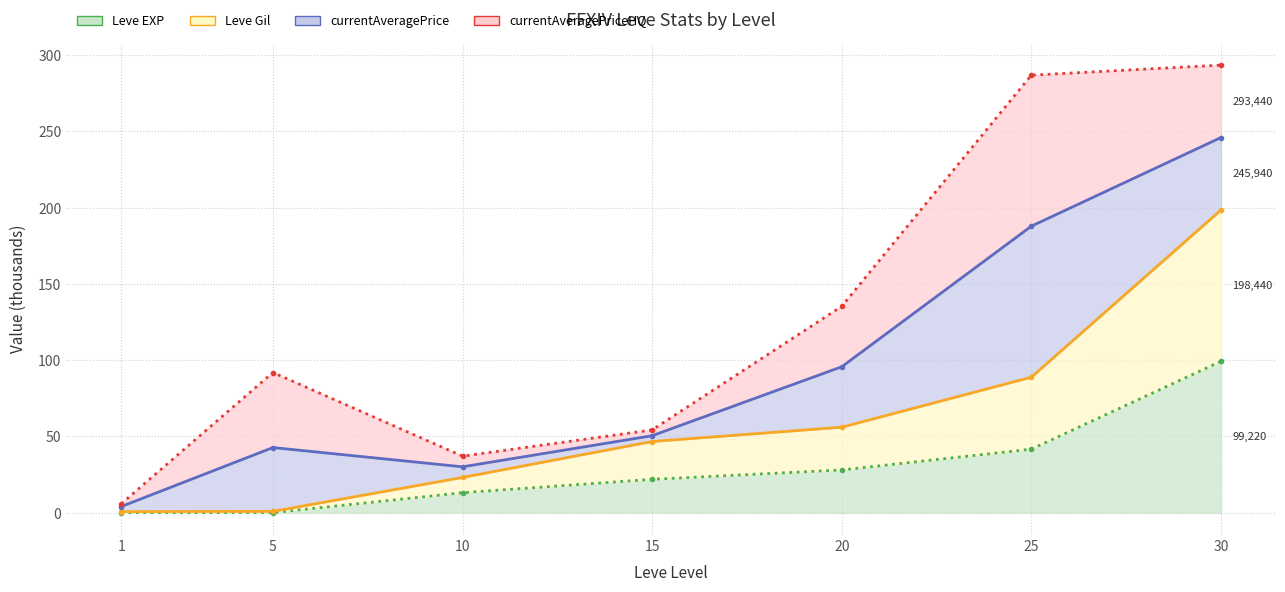

Which category has the highest value across all series?

30